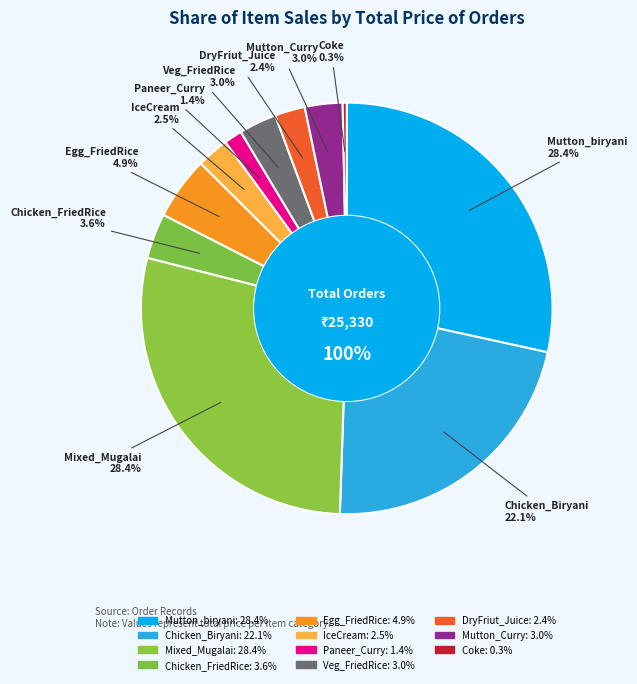

Combined, do Veg_FriedRice and IceCream account for over 50%?

No